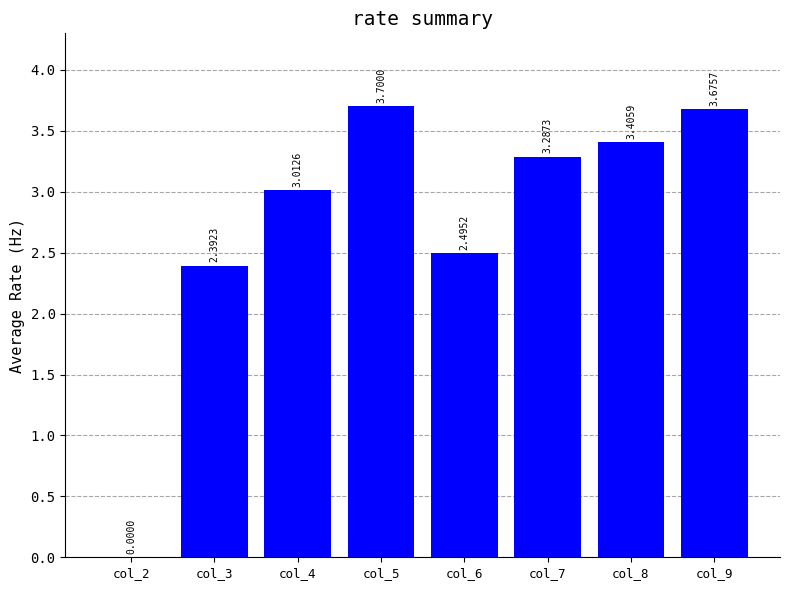

Is it true that the value at col_4 is 3.0?

True